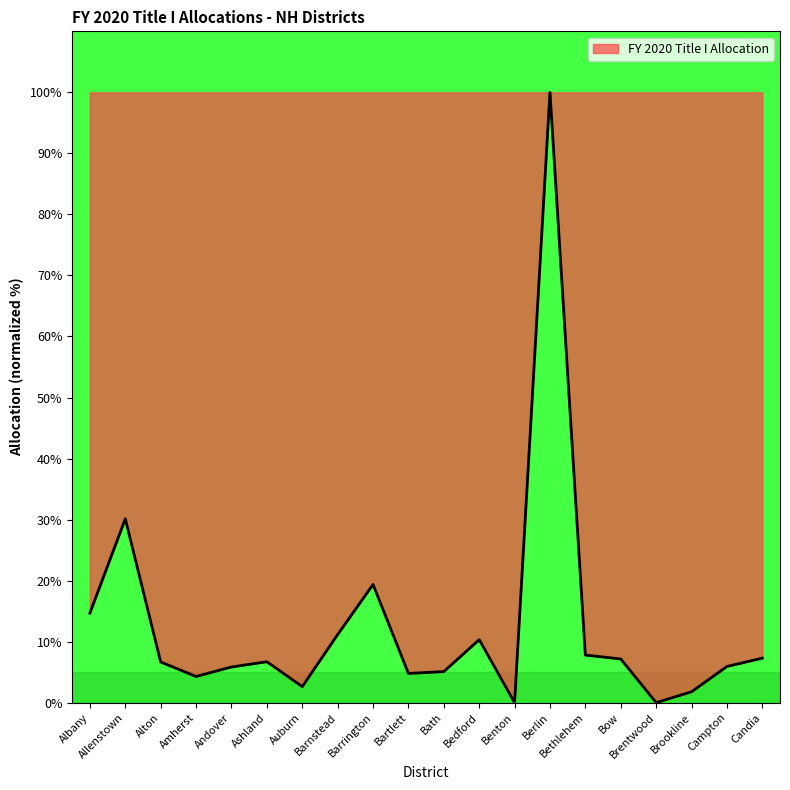

Read the value at Alton.

6.7